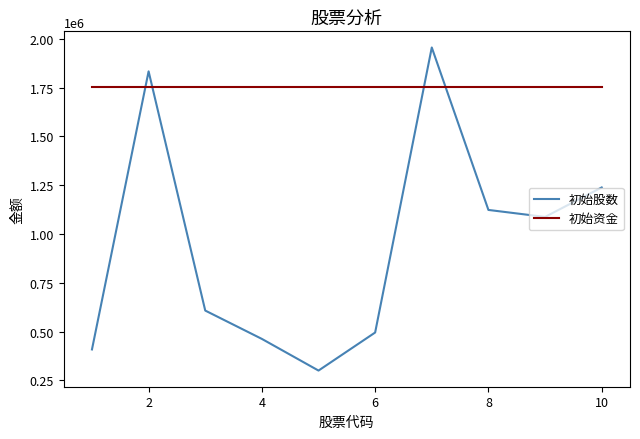

Which series has the widest spread of values?

初始股数